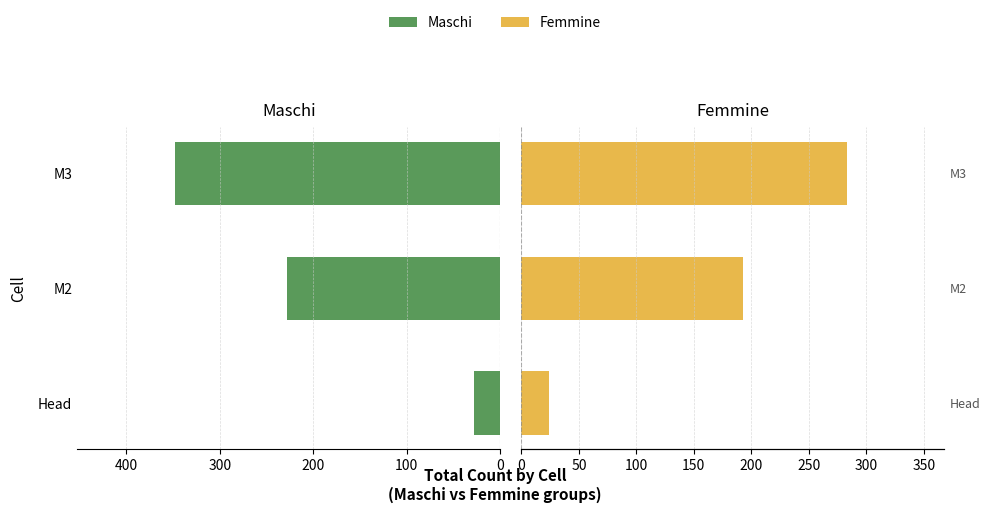

Is it true that Maschi equals 28 at Head?

True